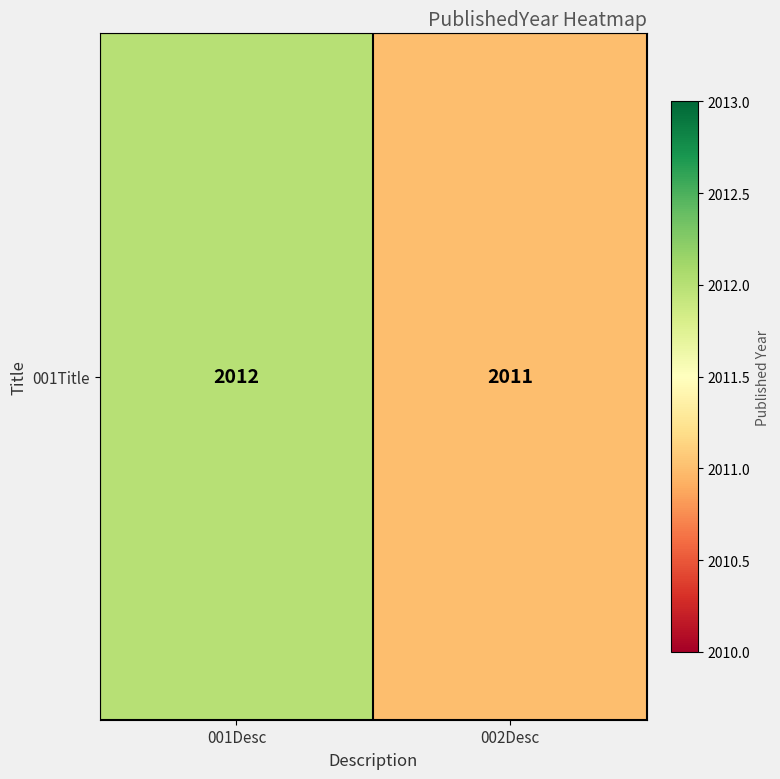

List the labels in order of value, largest first.

001Desc, 002Desc